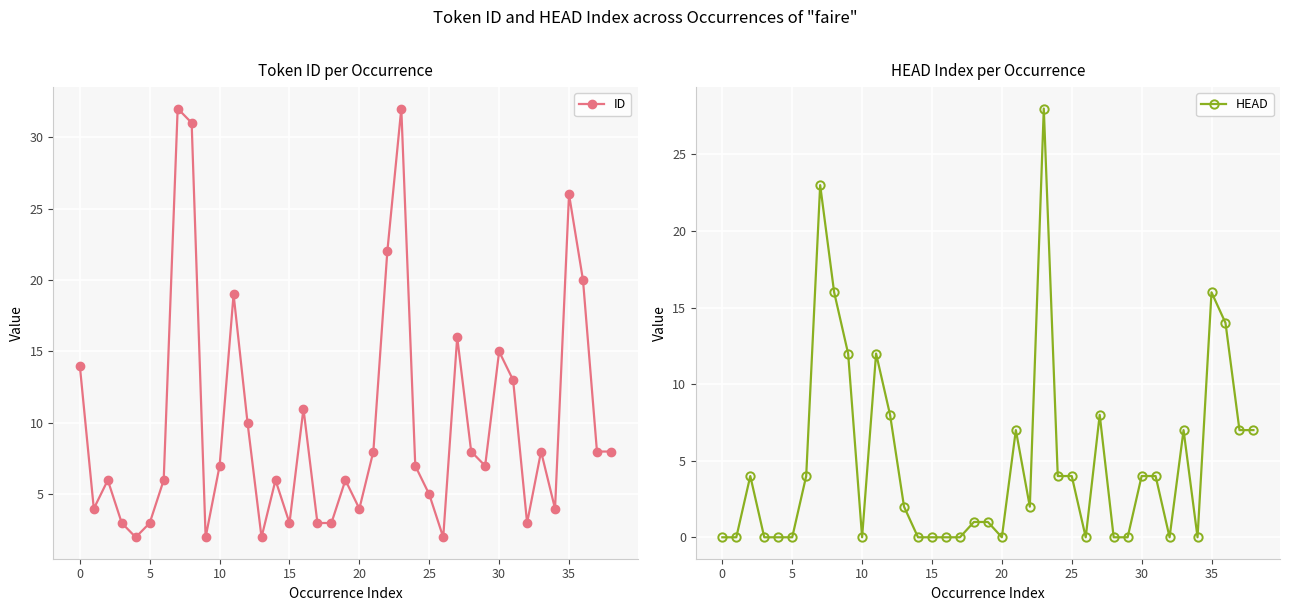

What is the label of the 11th point from the left?

10